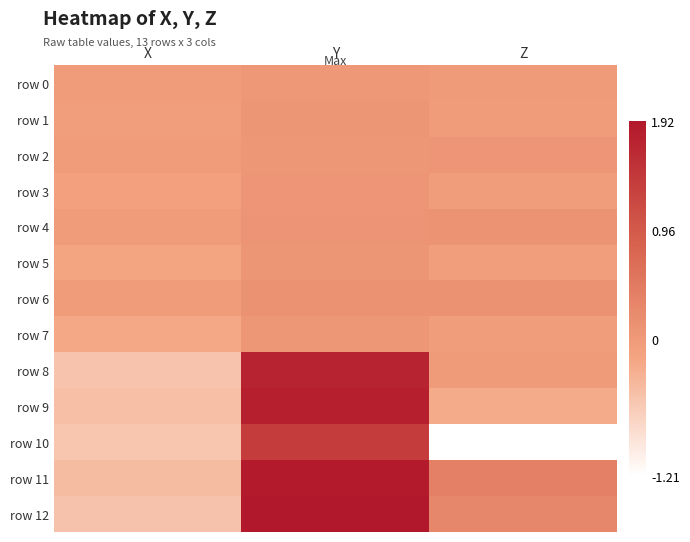

Reading left to right, what are all the values shown in this chart?

row 0: X=-0.0	Y=0.0	Z=-0.0
row 1: X=-0.1	Y=0.1	Z=-0.0
row 2: X=-0.0	Y=0.0	Z=0.1
row 3: X=-0.1	Y=0.1	Z=-0.1
row 4: X=-0.0	Y=0.1	Z=0.1
row 5: X=-0.2	Y=0.1	Z=-0.1
row 6: X=-0.0	Y=0.1	Z=0.1
row 7: X=-0.2	Y=0.0	Z=-0.1
row 8: X=-0.5	Y=1.8	Z=-0.0
row 9: X=-0.5	Y=1.8	Z=-0.2
row 10: X=-0.5	Y=1.4	Z=-1.2
row 11: X=-0.4	Y=1.9	Z=0.4
row 12: X=-0.5	Y=1.9	Z=0.3